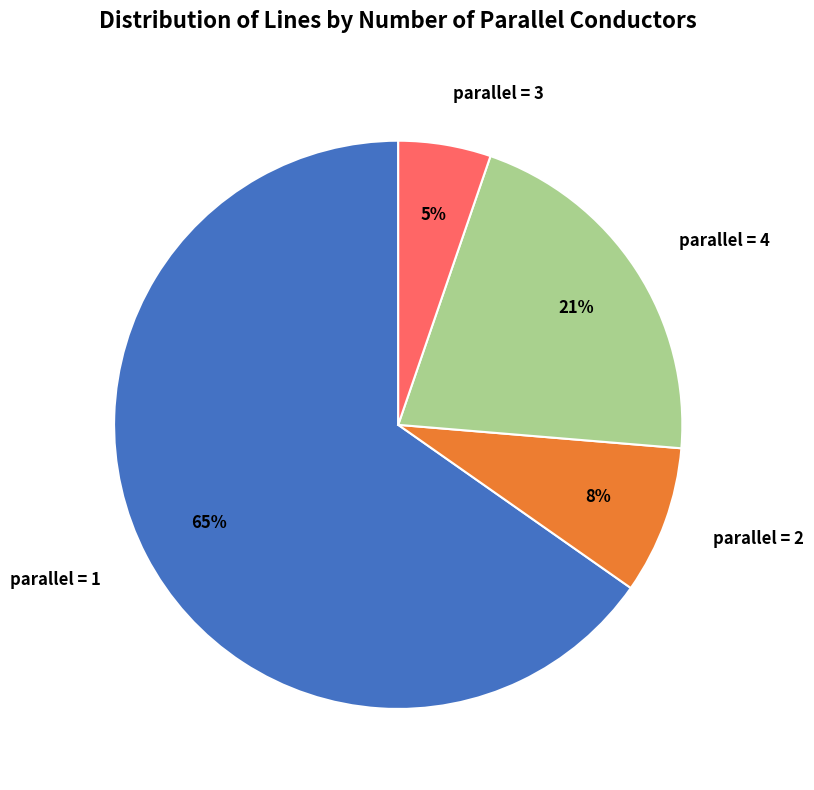

Do parallel = 2 and parallel = 1 together represent more than half of the pie?

Yes